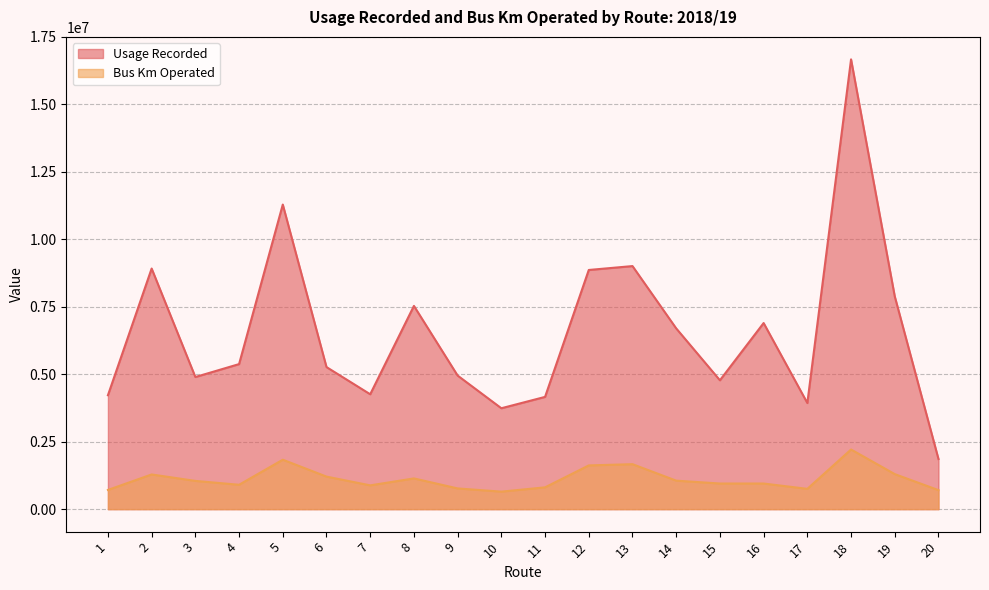

Where does the Bus Km Operated series first go above 1046731?

2